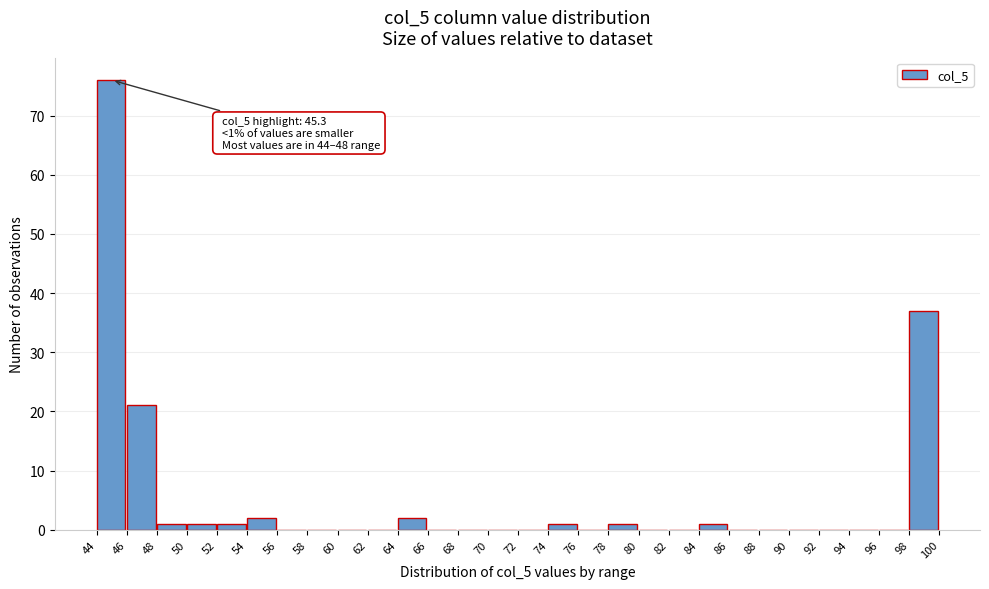

Over which range of the x-axis is the bar tallest?

44 to 46